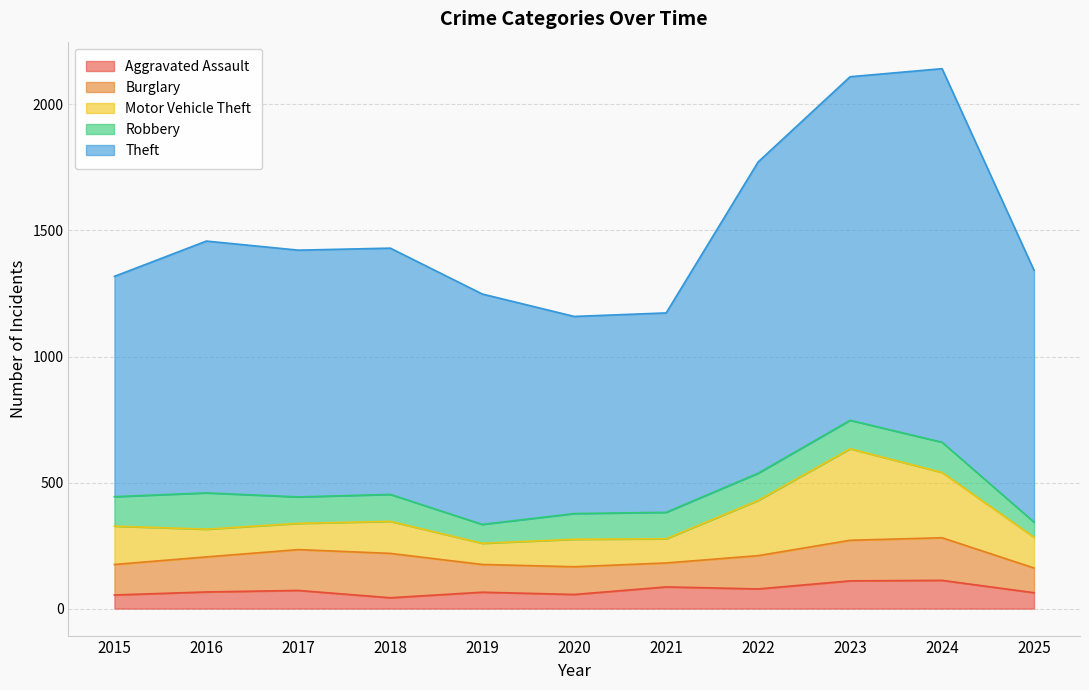

How many data points in Burglary are less than 132?

5